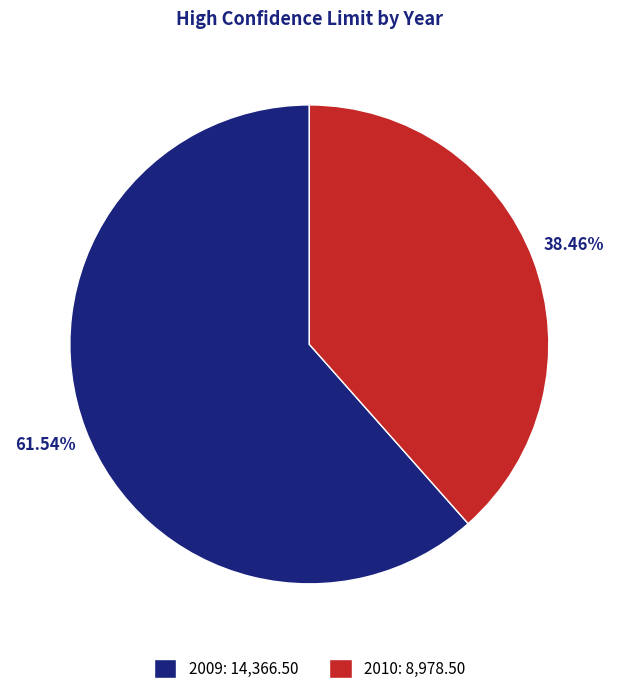

The 2009 slice represents 62% of the pie. True or false?

True